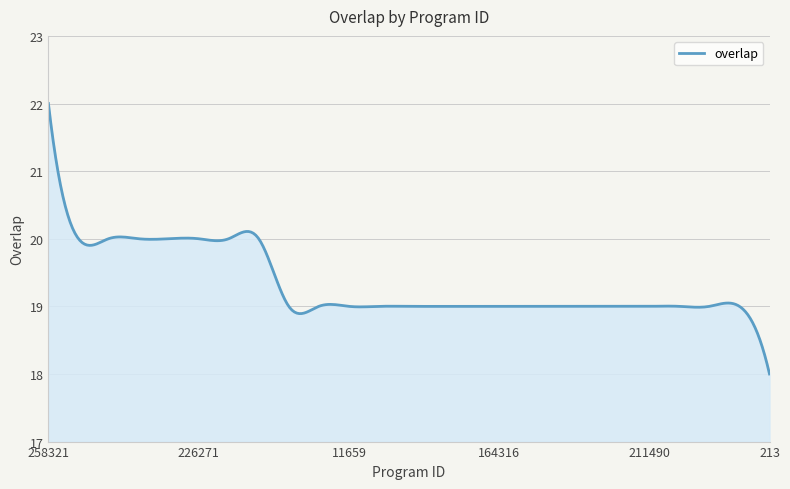

What is the smallest value displayed?

18.0